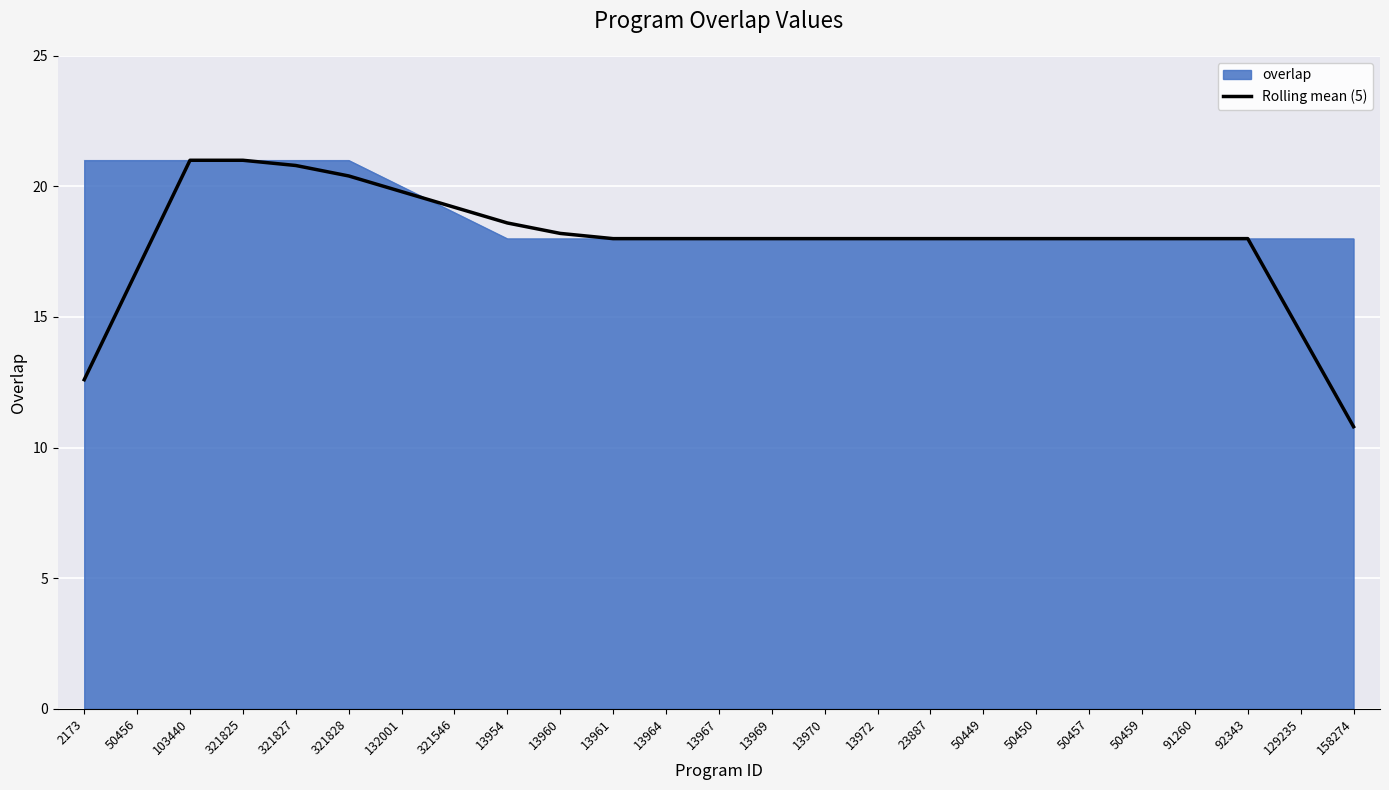

Is the value of overlap at 50449 greater than the value of Rolling mean (5) at 321825?

No